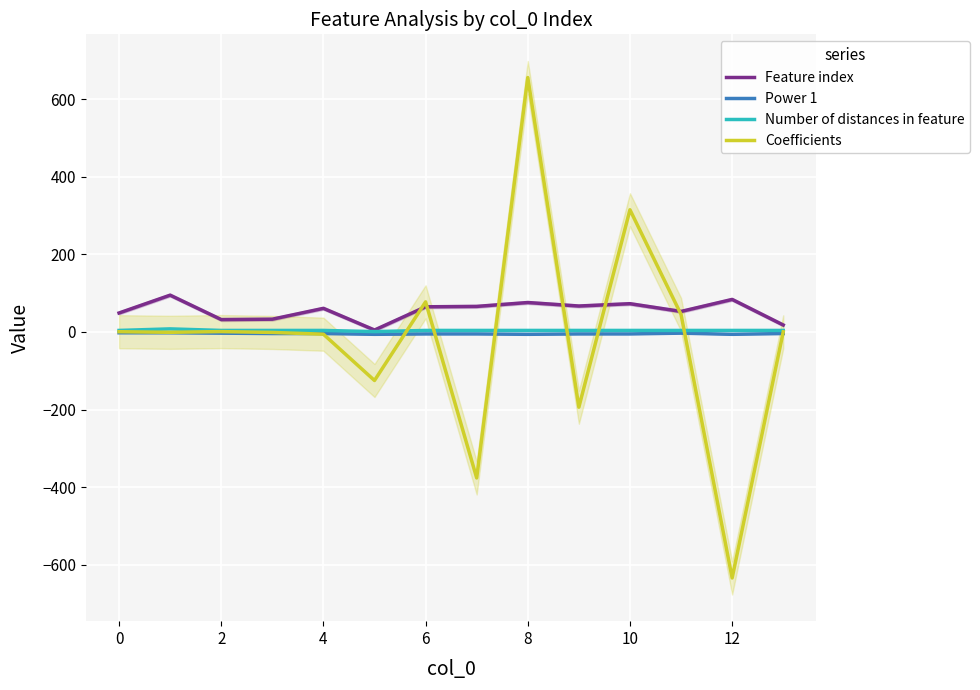

The Coefficients series shows 45.2 at 11. True or false?

True